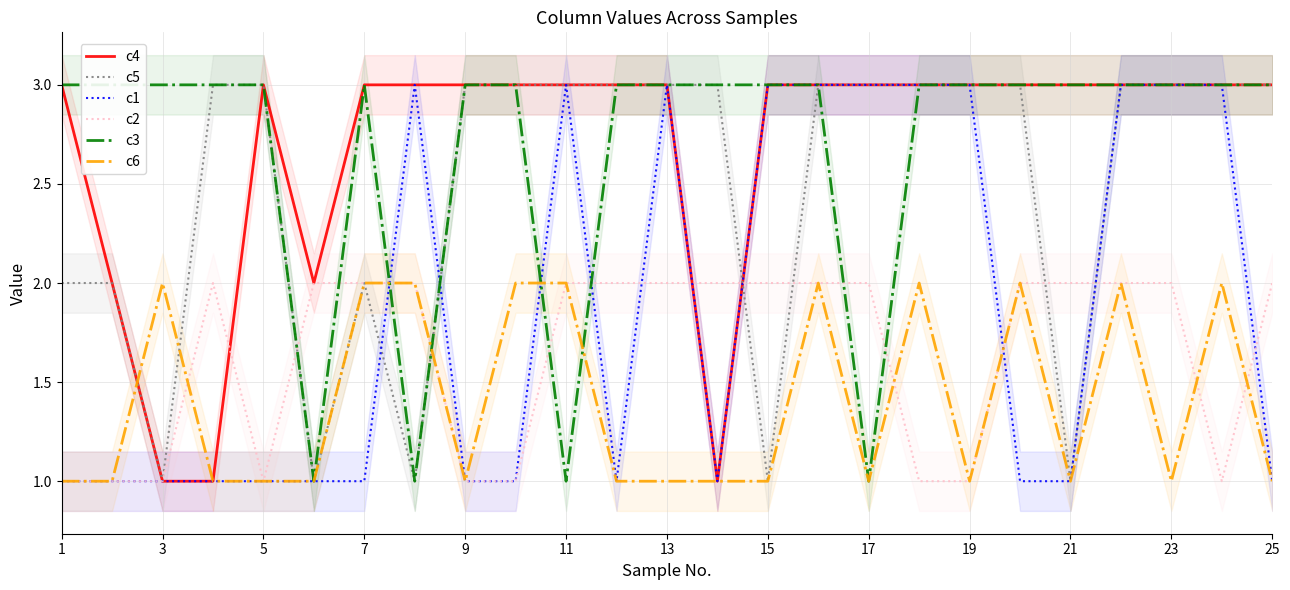

The value of c5 at 11 is 3. True or false?

True